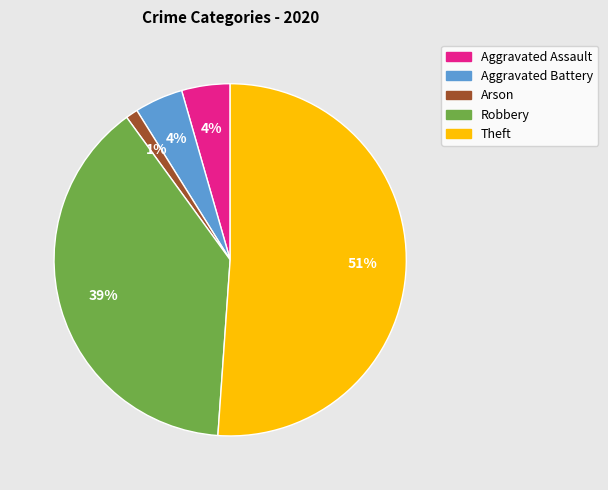

Do Aggravated Assault and Theft together represent more than half of the pie?

Yes